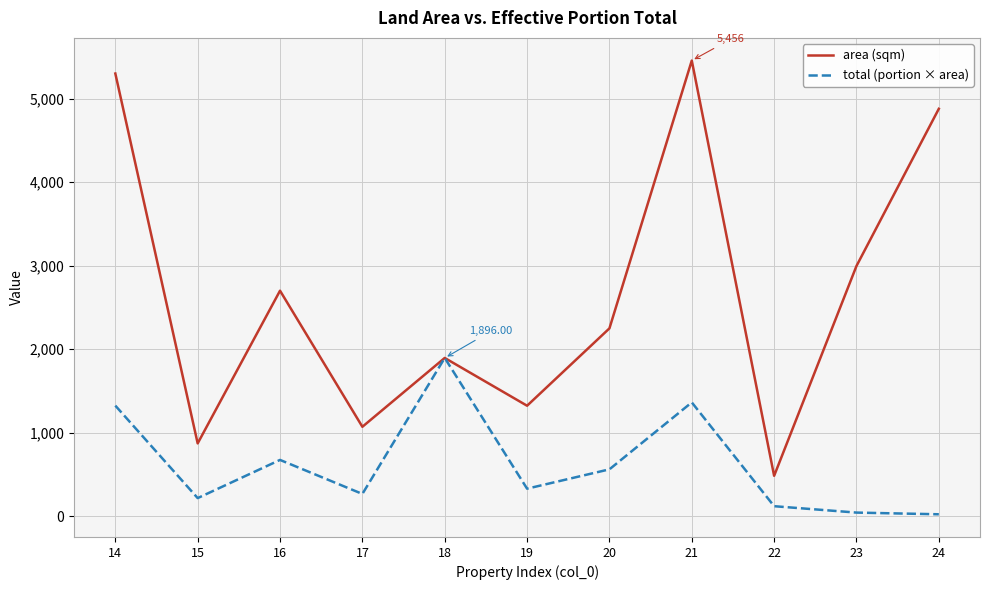

The total (portion × area) series shows 771.8 at 20. True or false?

False